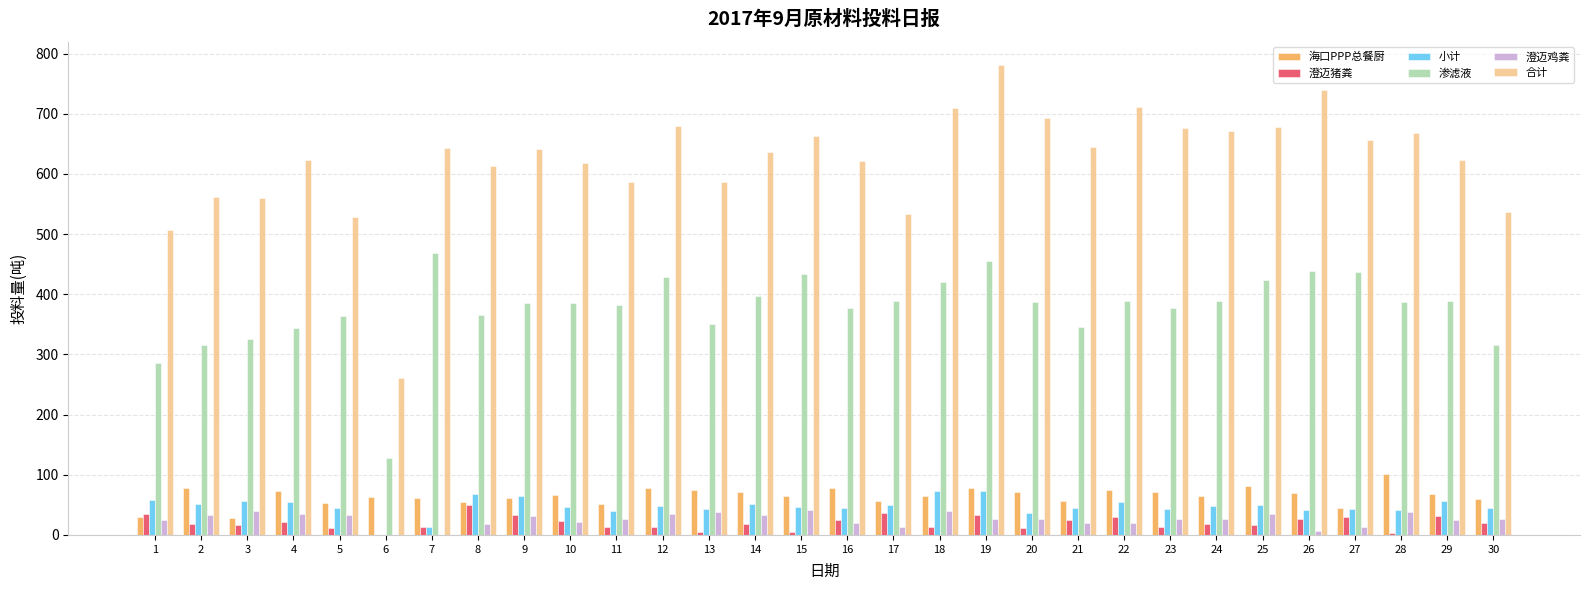

How many values in the 澄迈猪粪 series exceed 18?

16